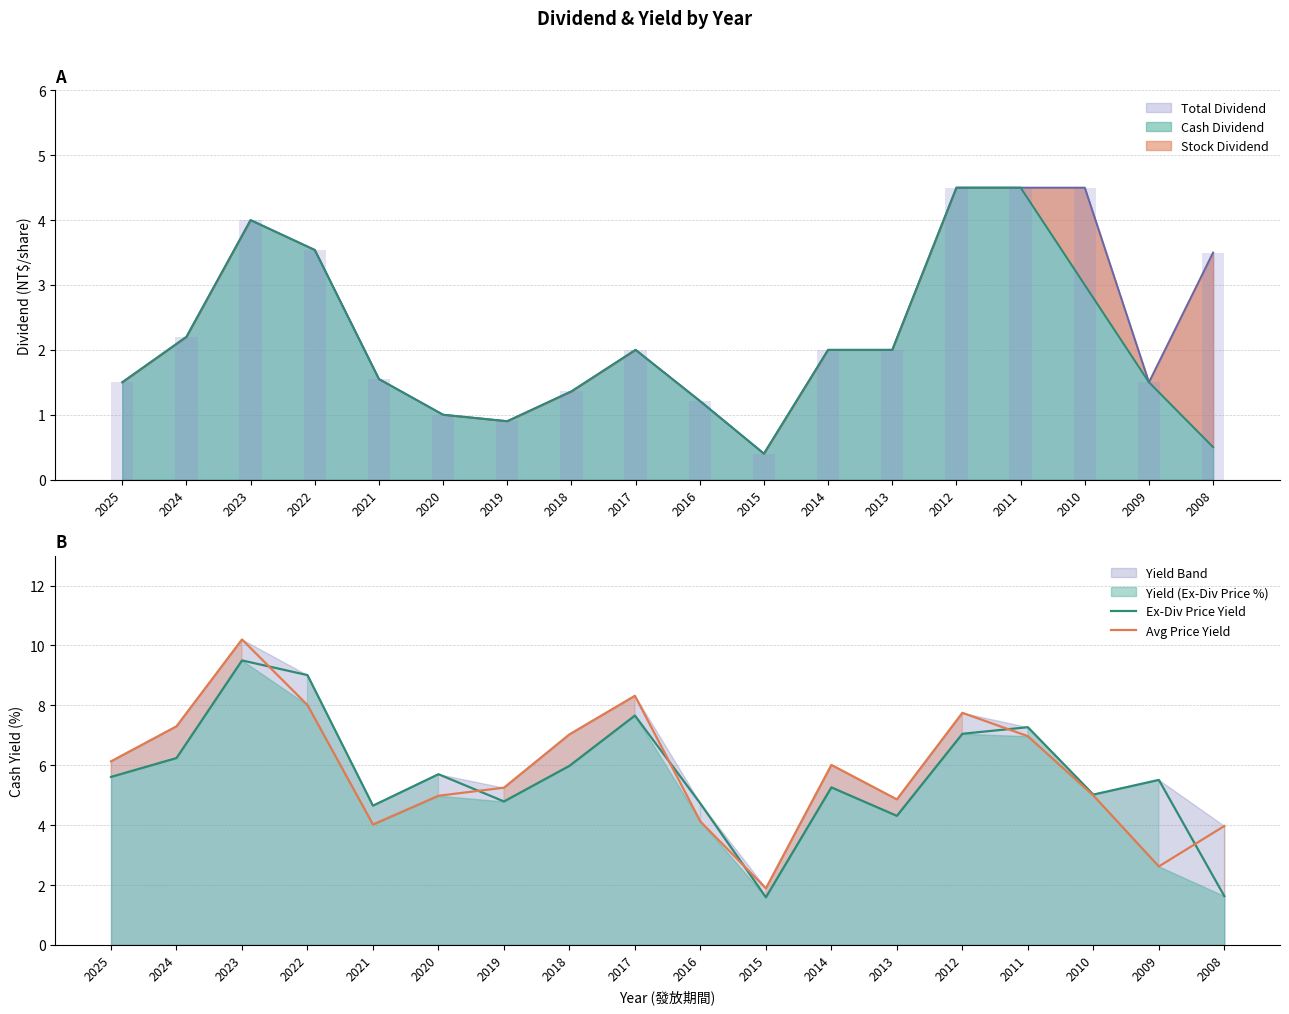

Reading left to right, extract all data points from this chart.

Ex-Div Price Yield: 5.6	6.2	9.5	9.0	4.7	5.7	4.8	6.0	7.7	4.7	1.6	5.3	4.3	7.0	7.3	5.0	5.5	1.6
Avg Price Yield: 6.1	7.3	10.2	8.0	4.0	5.0	5.2	7.0	8.3	4.1	1.9	6.0	4.9	7.8	7.0	5.0	2.6	4.0